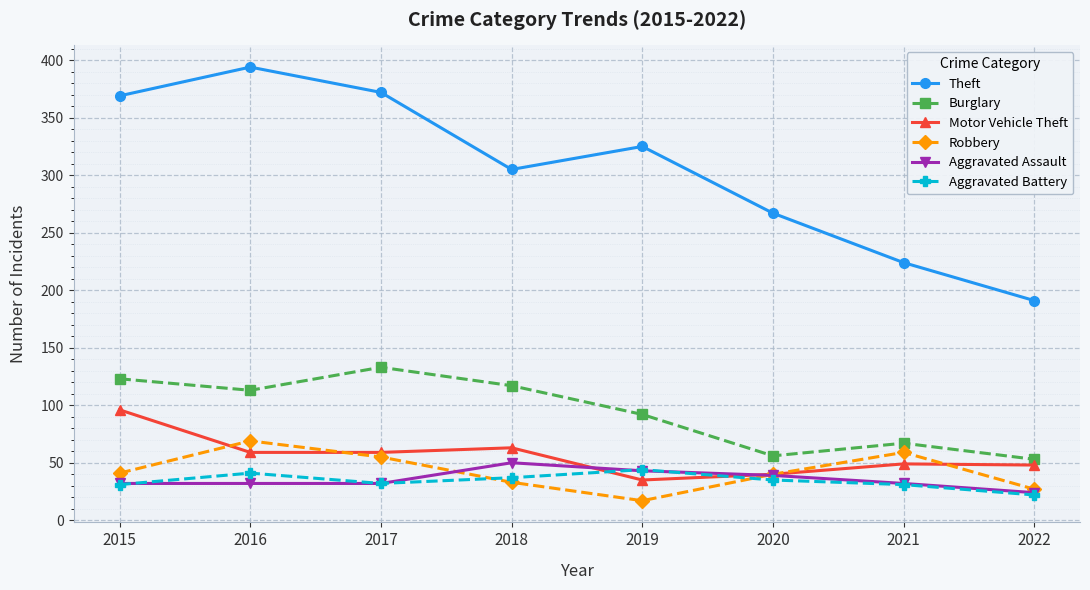

How many interior local peaks does the Robbery series have?

2